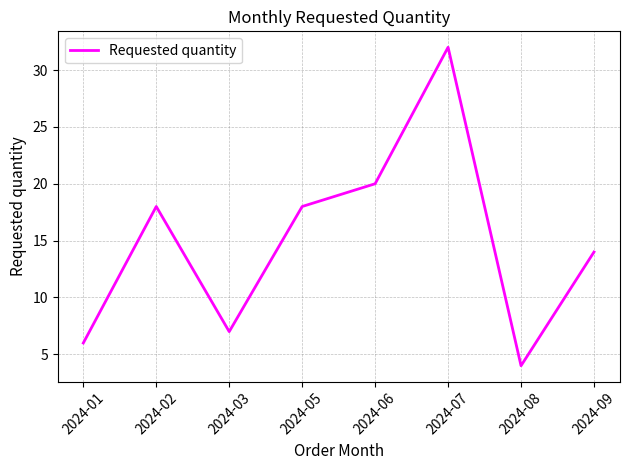

Reading right to left, transcribe all the data shown in this chart.

14	4	32	20	18	7	18	6